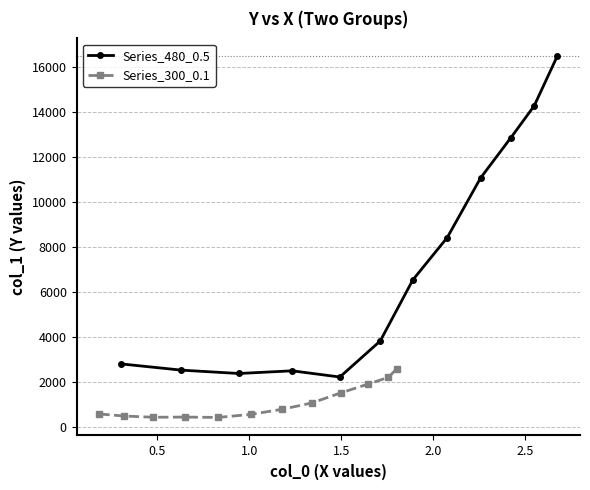

Which series has the widest spread of values?

Series_480_0.5